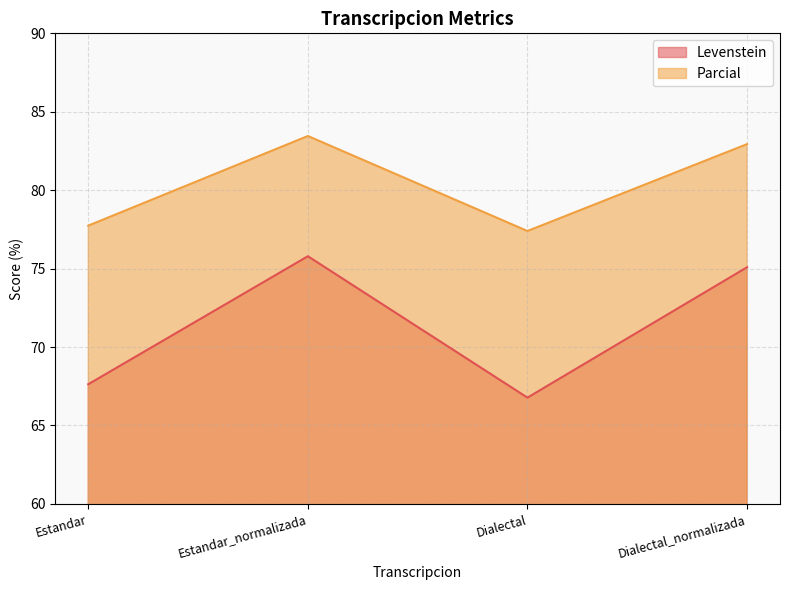

What value does the Levenstein series have at Estandar?

67.6